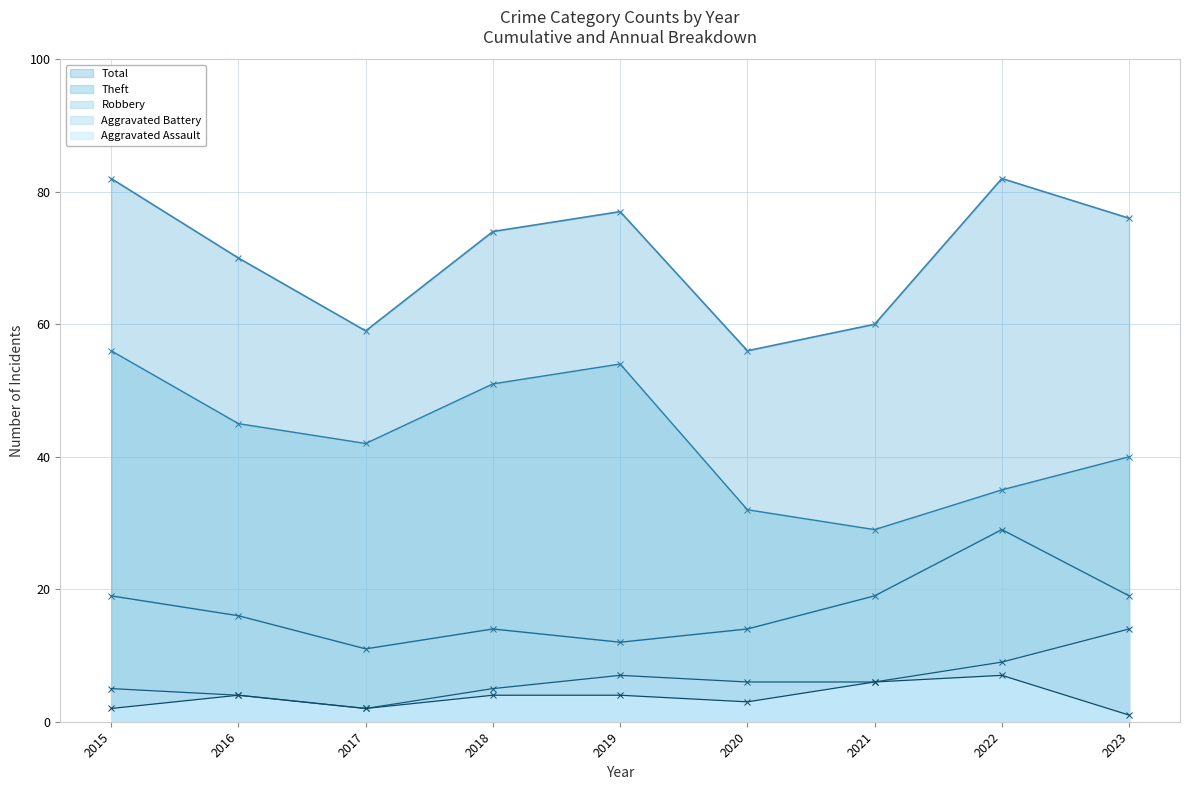

What is the value of the Aggravated Battery point at the 7th from the left?

6